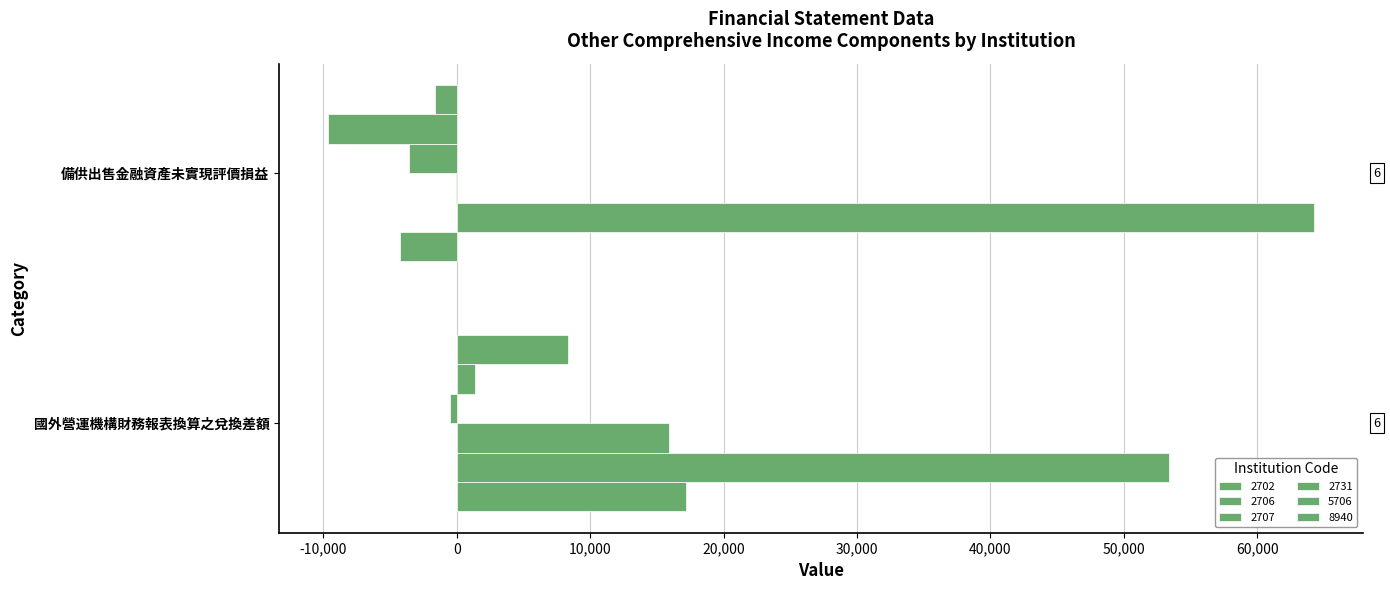

What is the smallest value displayed?

-9628